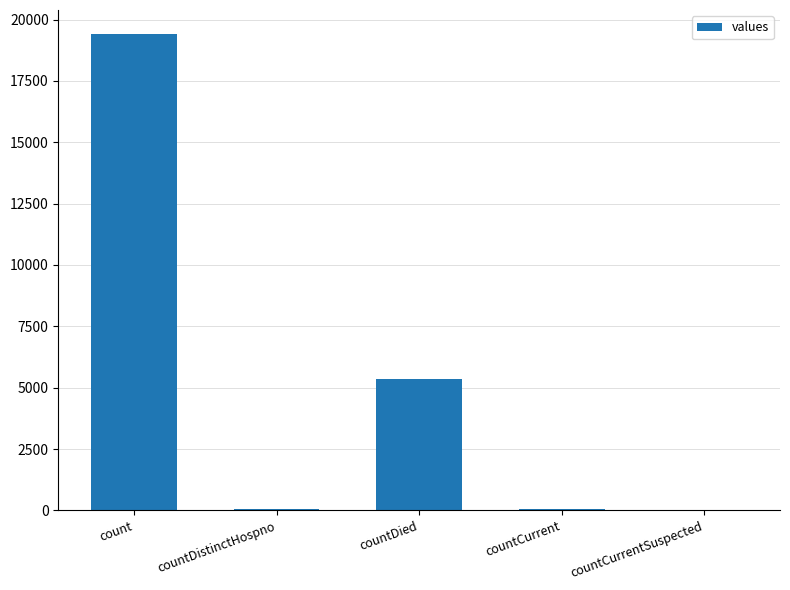

What is the change in value from count to countCurrentSuspected?

-19420